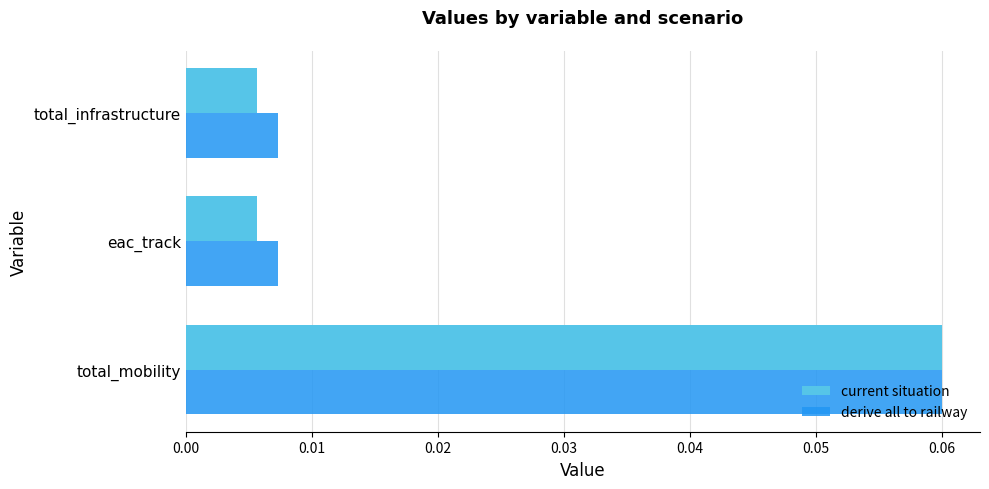

Is it true that derive all to railway equals 0.0 at total_mobility?

False